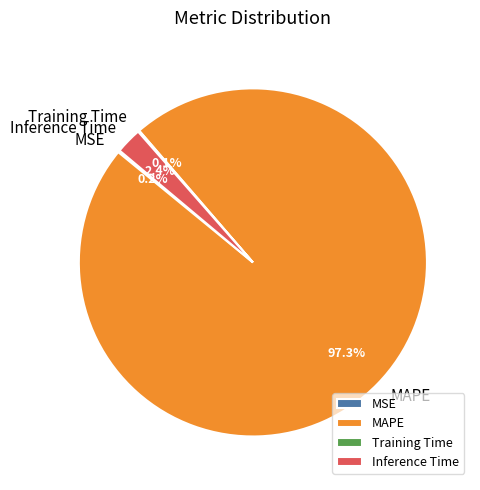

What percentage is NOT represented by MAPE?

2.7%